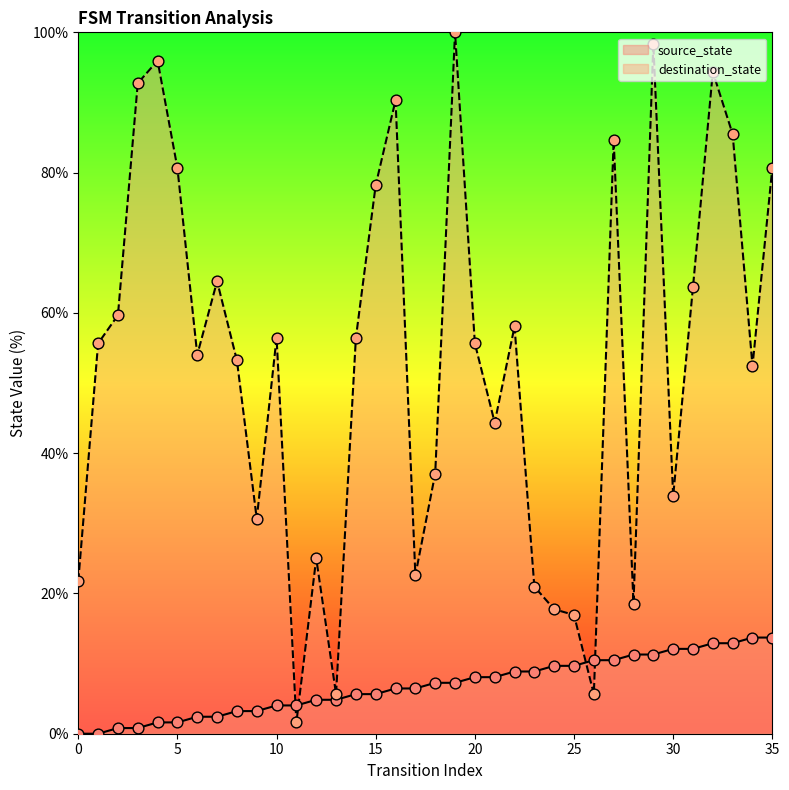

Is the value of source_state at 1 greater than the value of destination_state at 4?

No